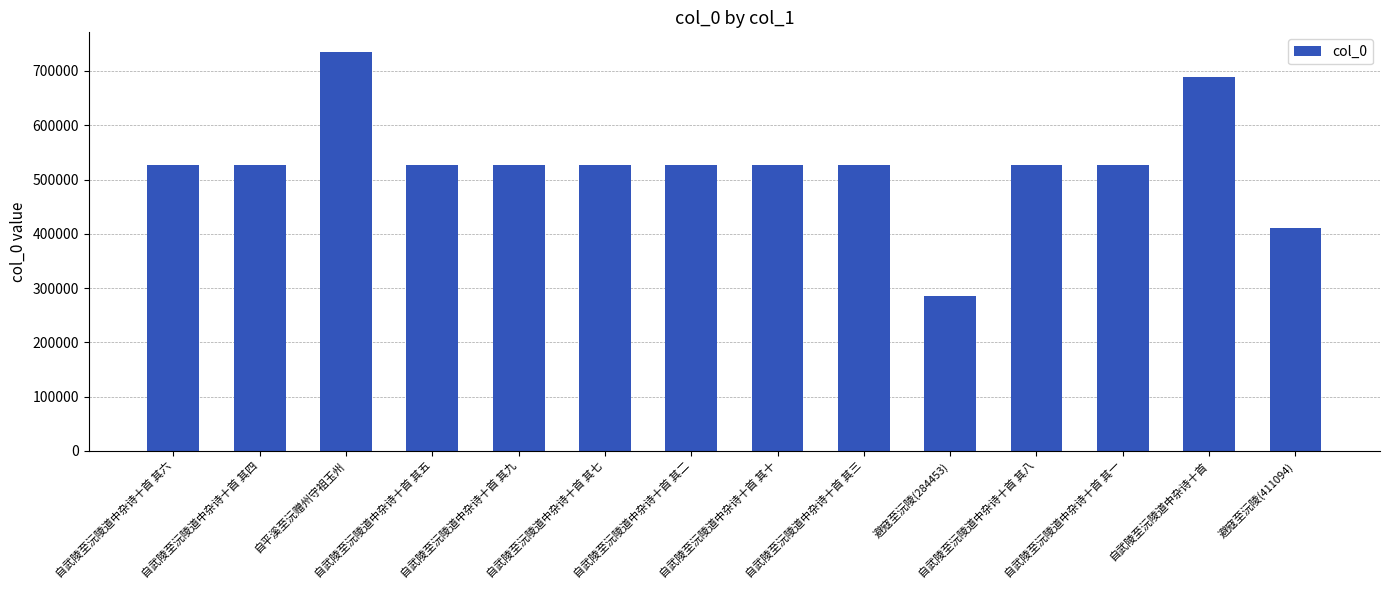

Does the chart contain stacked bars?

No